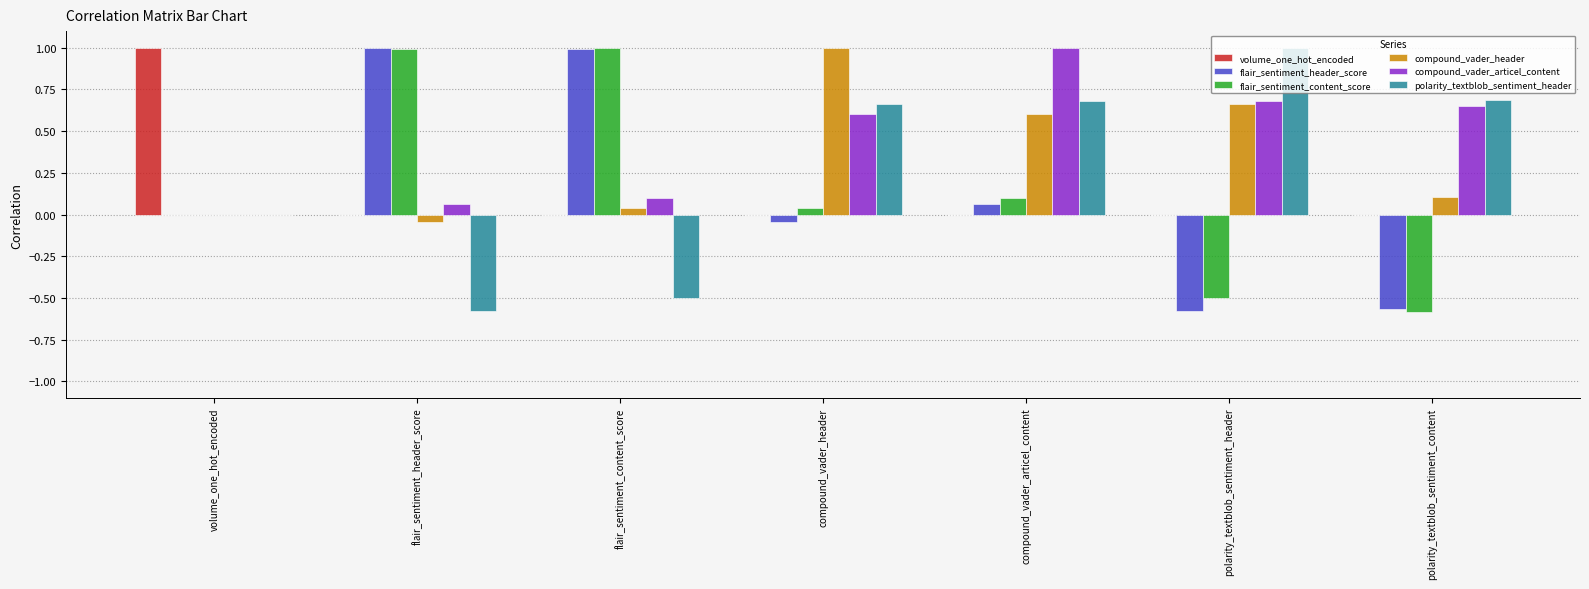

True or false: compound_vader_articel_content has a value of 0.1 at flair_sentiment_header_score.

True